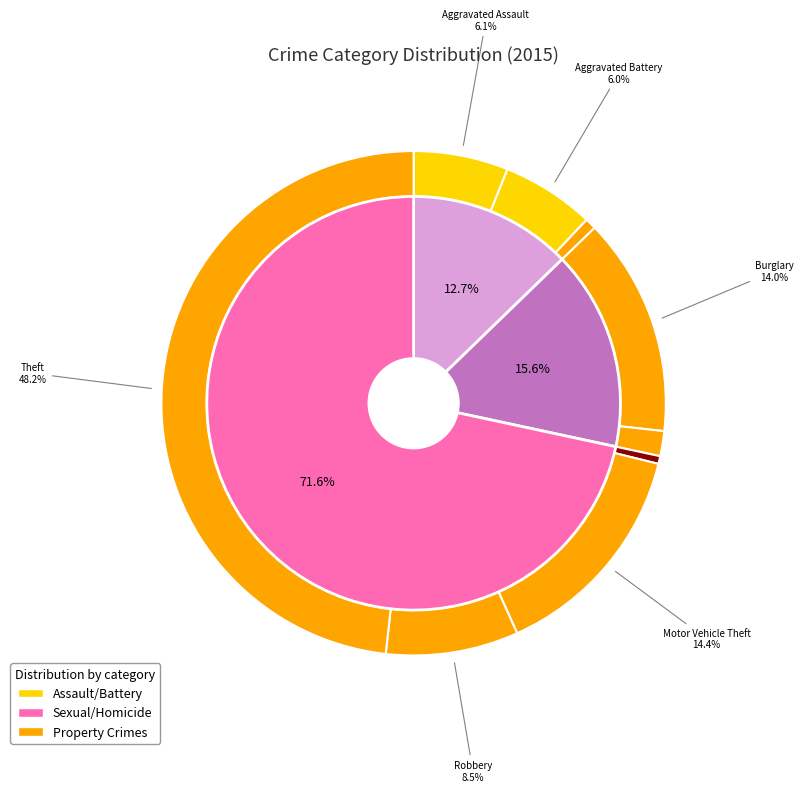

How many segments does this pie chart have?

9